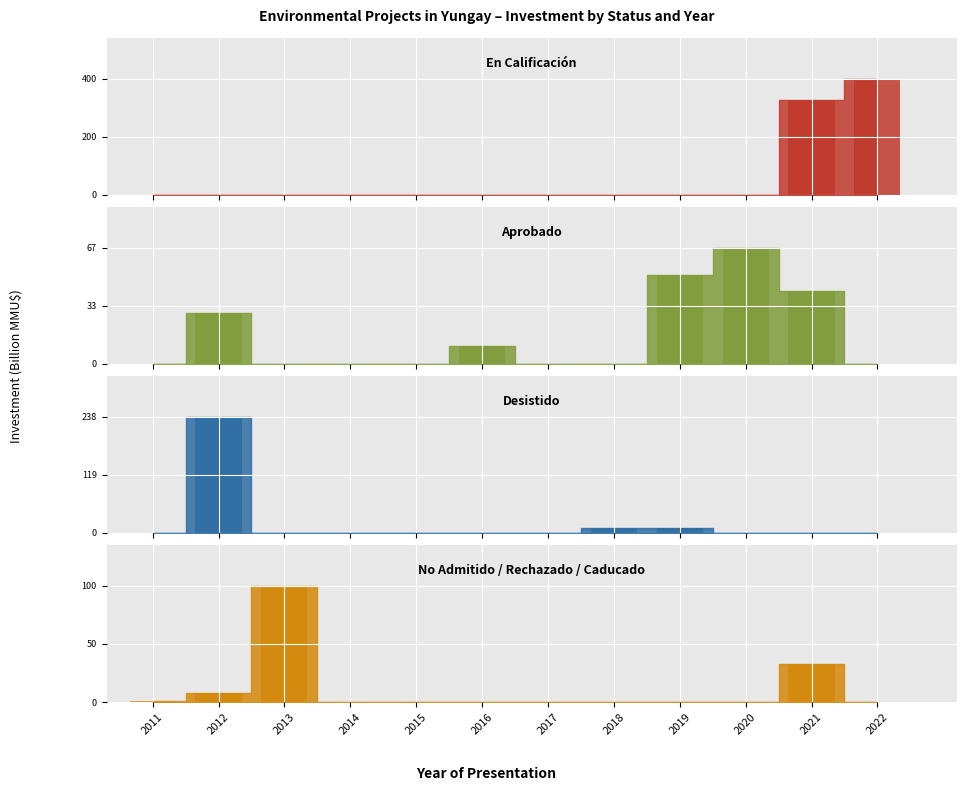

The En Calificación series shows 400.0 at 2022. True or false?

True